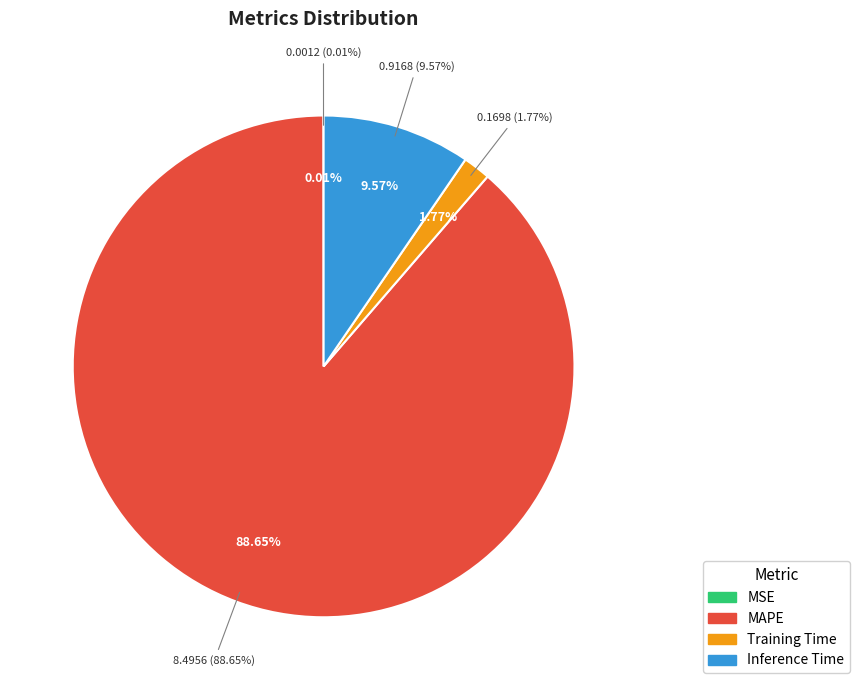

Do MSE and Inference Time together represent more than half of the pie?

No